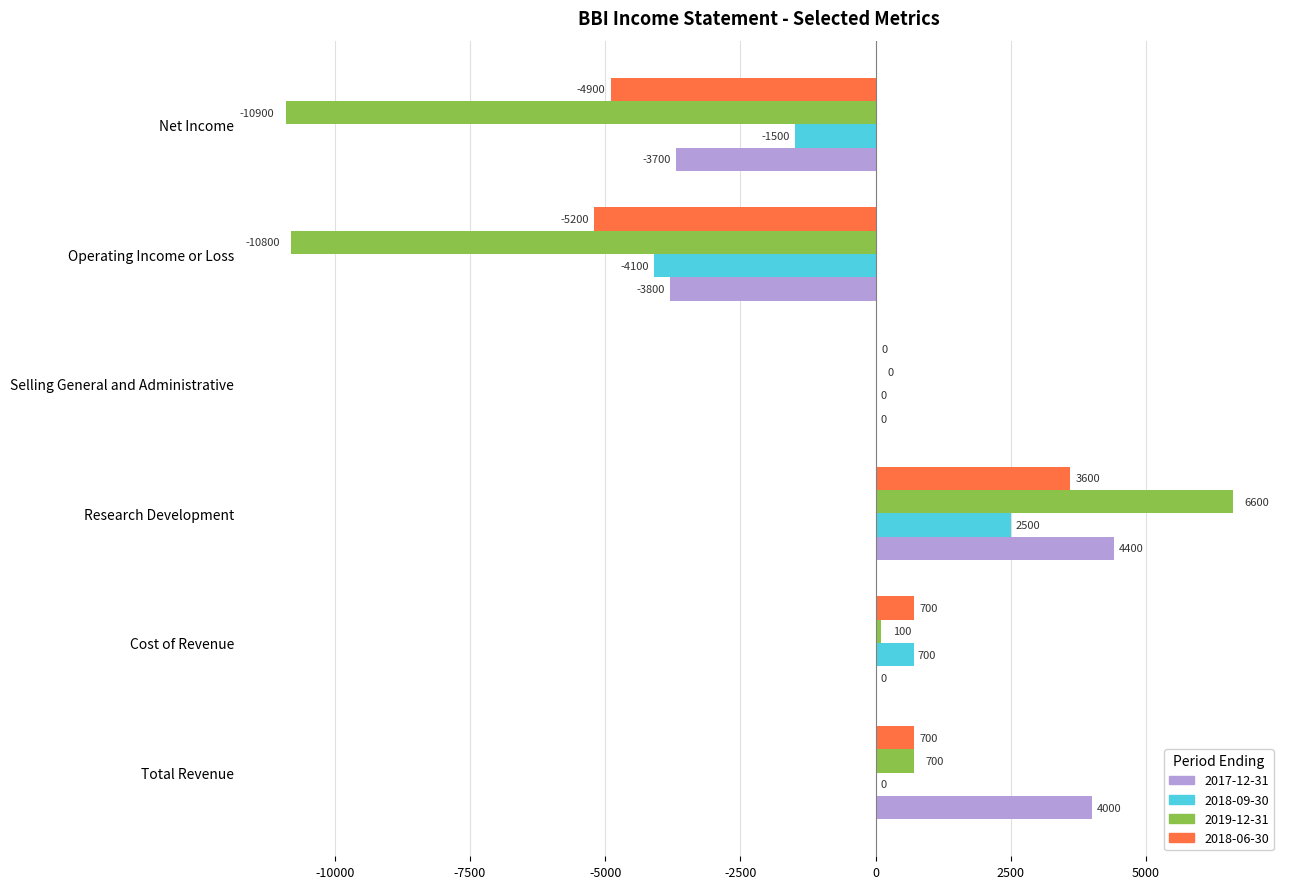

What is the average value of the 2018-09-30 series?

-400